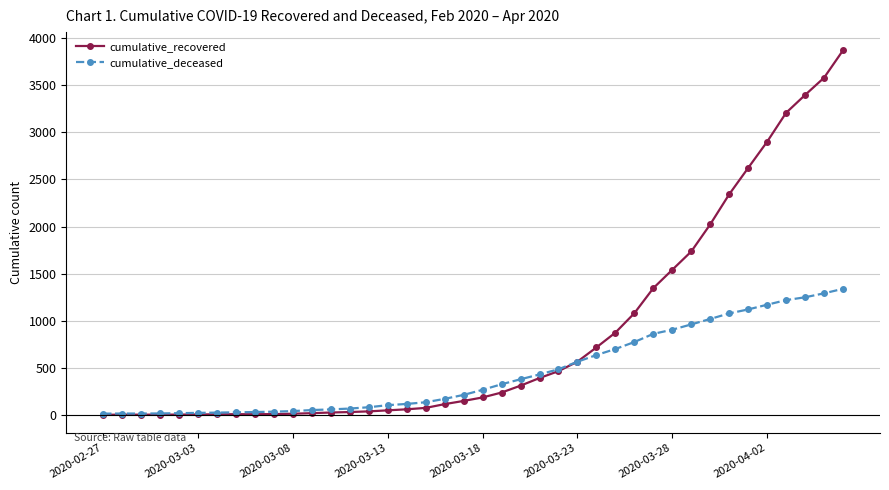

What is the maximum value shown in the chart?

3870